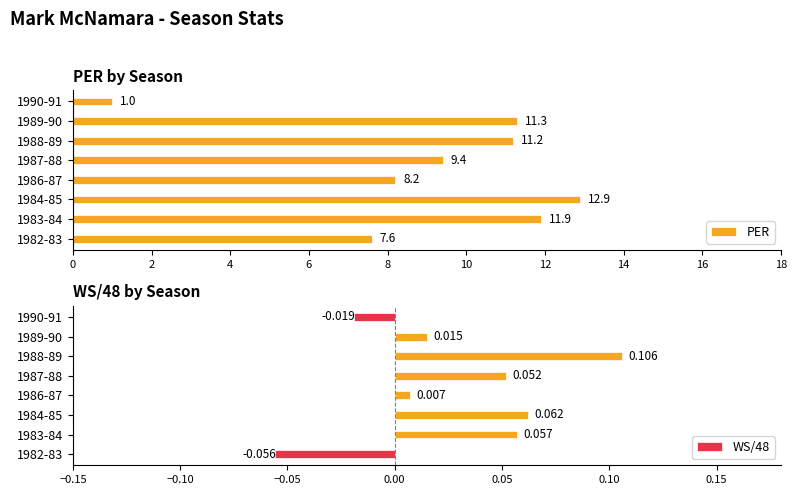

True or false: PER has a value of 5.3 at 1984-85.

False